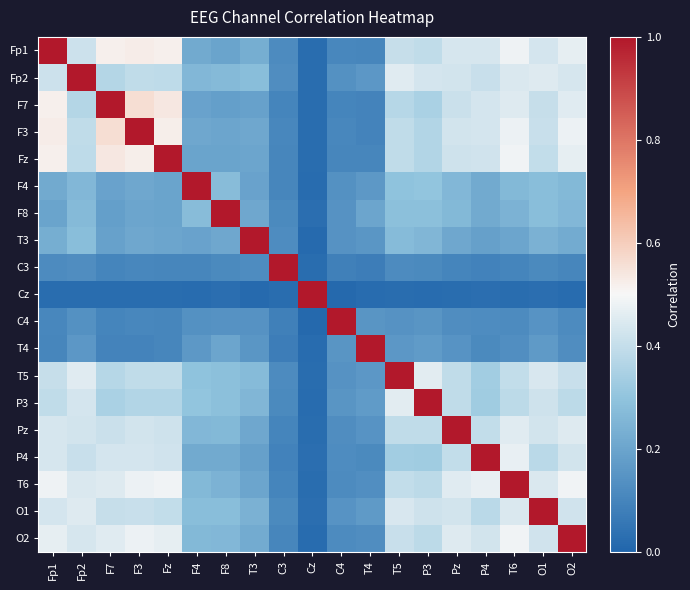

Which label corresponds to the smallest value in the chart?

C4